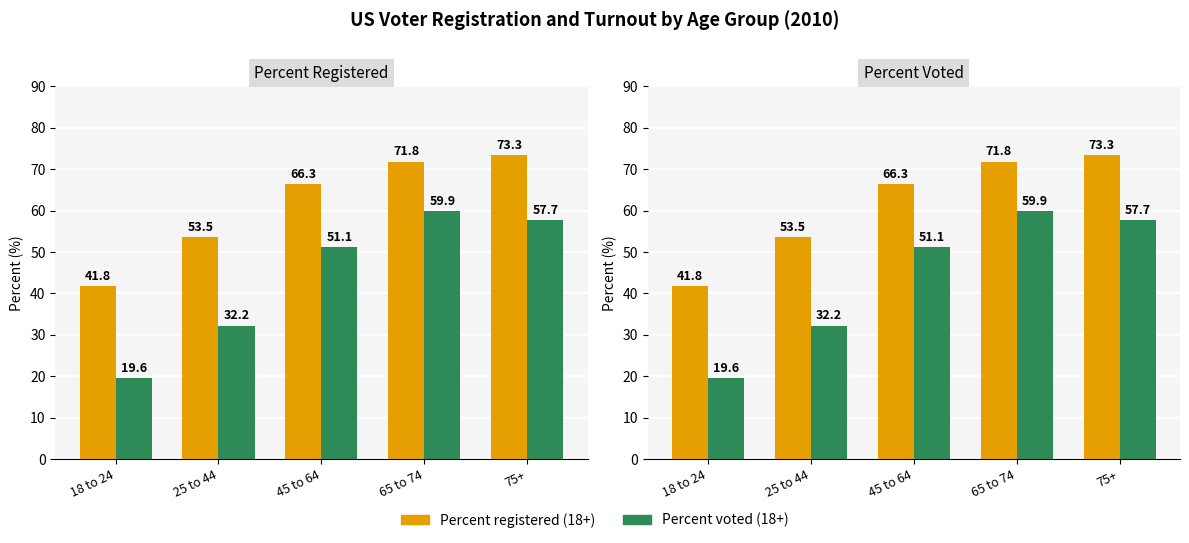

What is the value of the Percent registered (18+) bar at the 1st from the left?

41.8